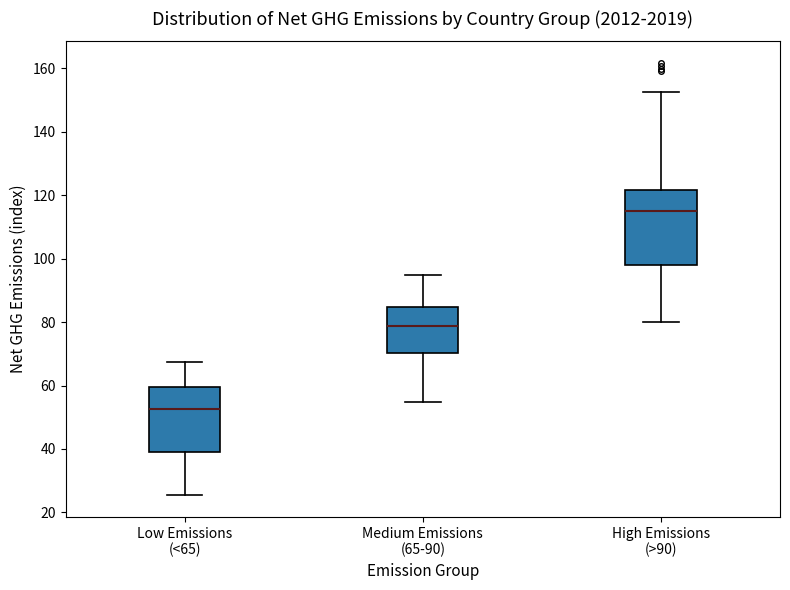

Which box has the highest median line?

High Emissions (>90)